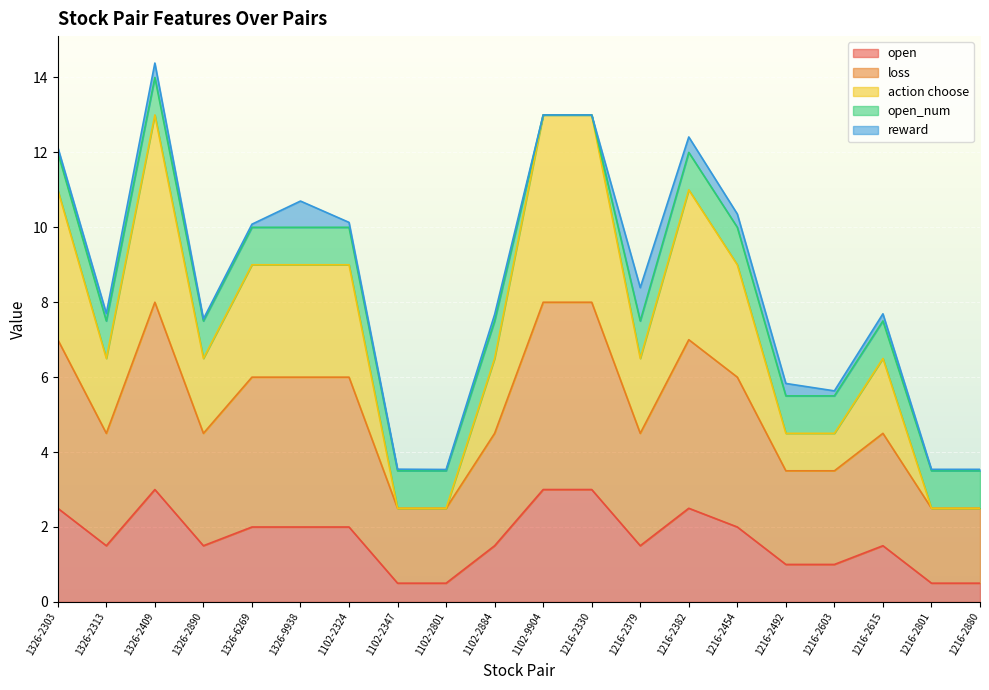

True or false: loss and action choose cross at least once.

False